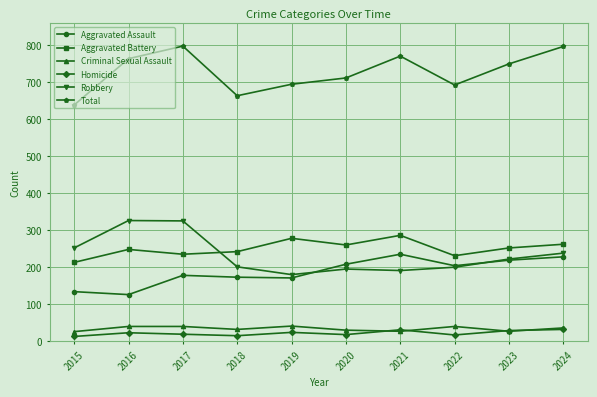

Where is the first local maximum for Total?

2017